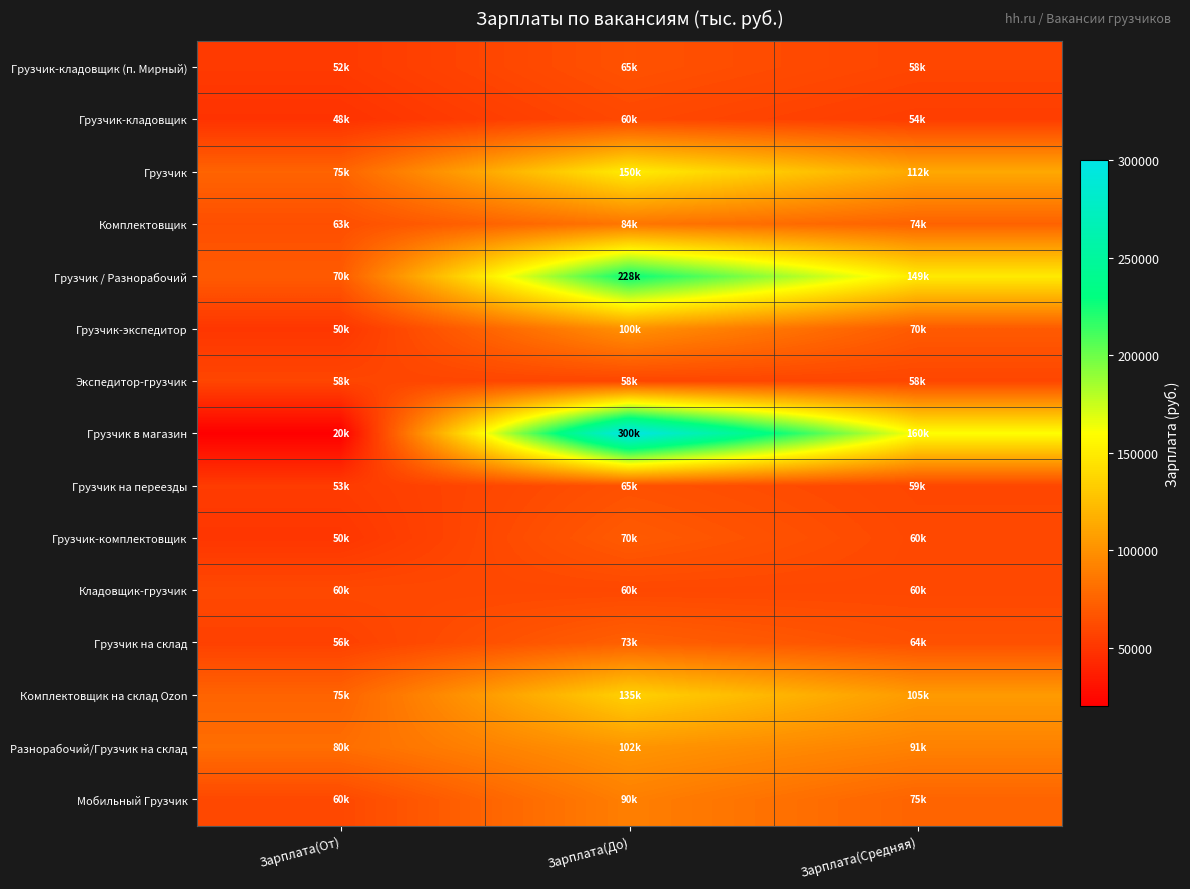

Rank the series by their maximum value, from highest to lowest.

Грузчик в магазин, Грузчик / Разнорабочий, Грузчик, Комплектовщик на склад Ozon, Разнорабочий/Грузчик на склад, Грузчик-экспедитор, Мобильный Грузчик, Комплектовщик, Грузчик на склад, Грузчик-комплектовщик, Грузчик-кладовщик (п. Мирный), Грузчик на переезды, Грузчик-кладовщик, Кладовщик-грузчик, Экспедитор-грузчик